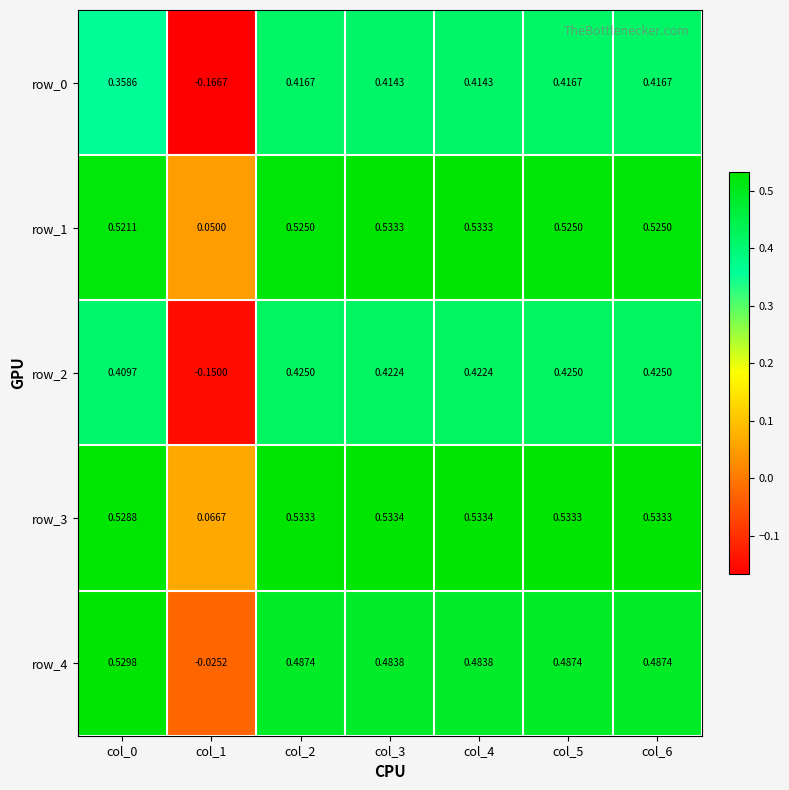

Is the value of row_3 at col_2 greater than the value of row_2 at col_6?

Yes